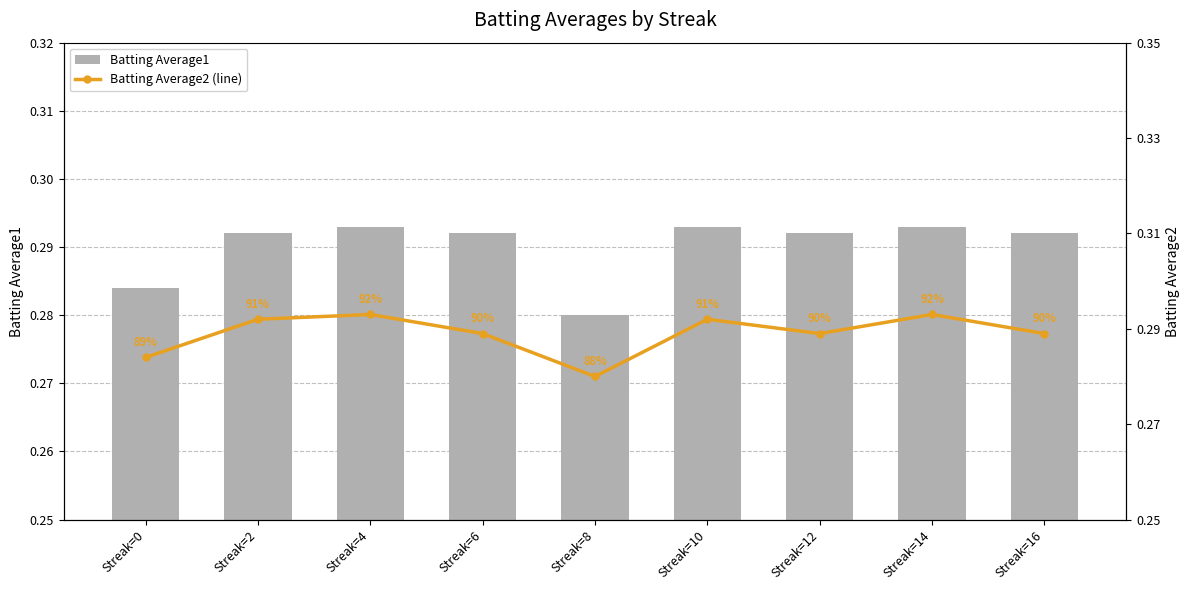

Reading left to right, what are all the values shown in this chart?

Batting Average1: 0.3	0.3	0.3	0.3	0.3	0.3	0.3	0.3	0.3
Batting Average2 (line): 0.3	0.3	0.3	0.3	0.3	0.3	0.3	0.3	0.3